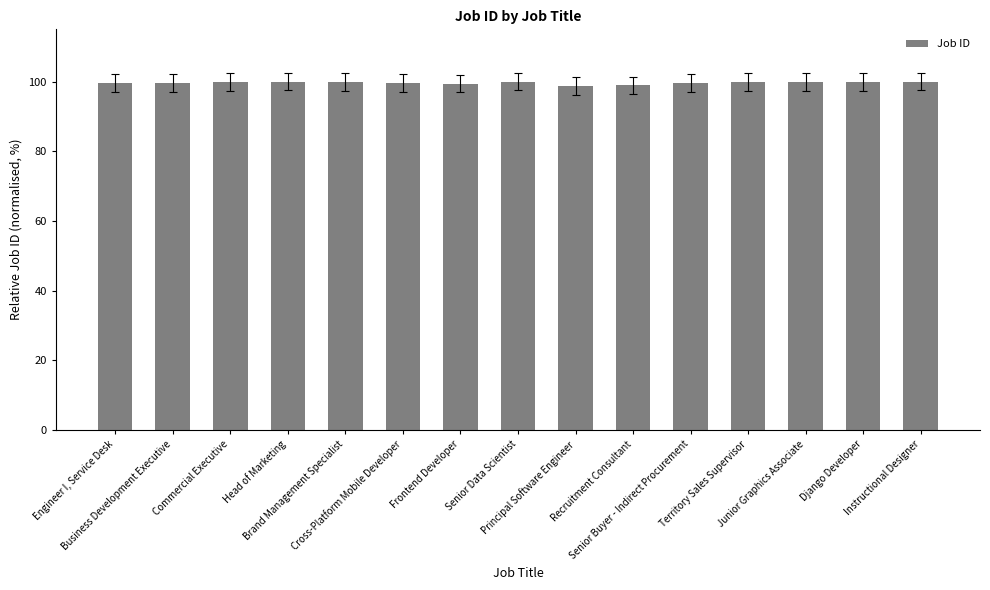

What is the value of the 13th bar from the left?

99.9